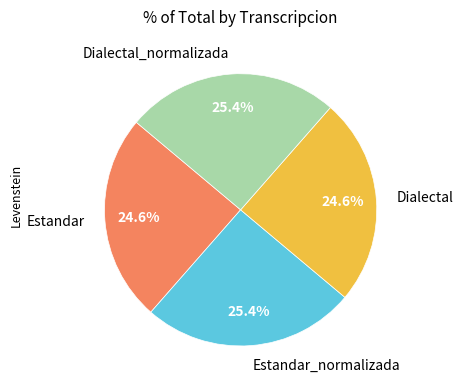

How much of the chart is everything except Dialectal_normalizada?

74.6%